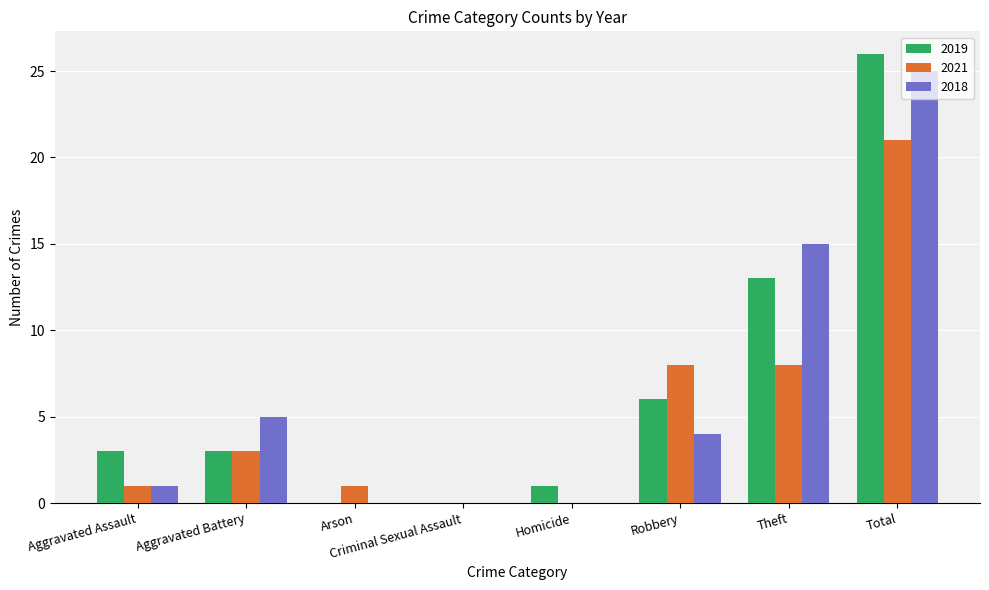

What is the highest value of the 2021 series?

21